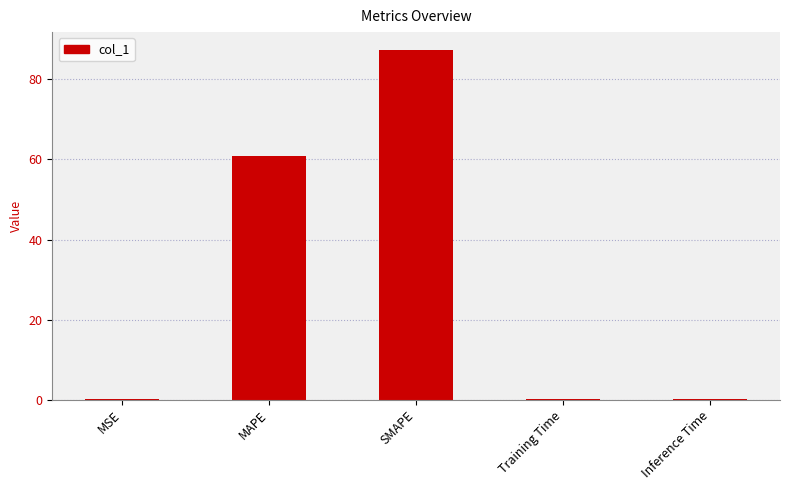

What is the sum of the values at Training Time and MAPE?

60.9